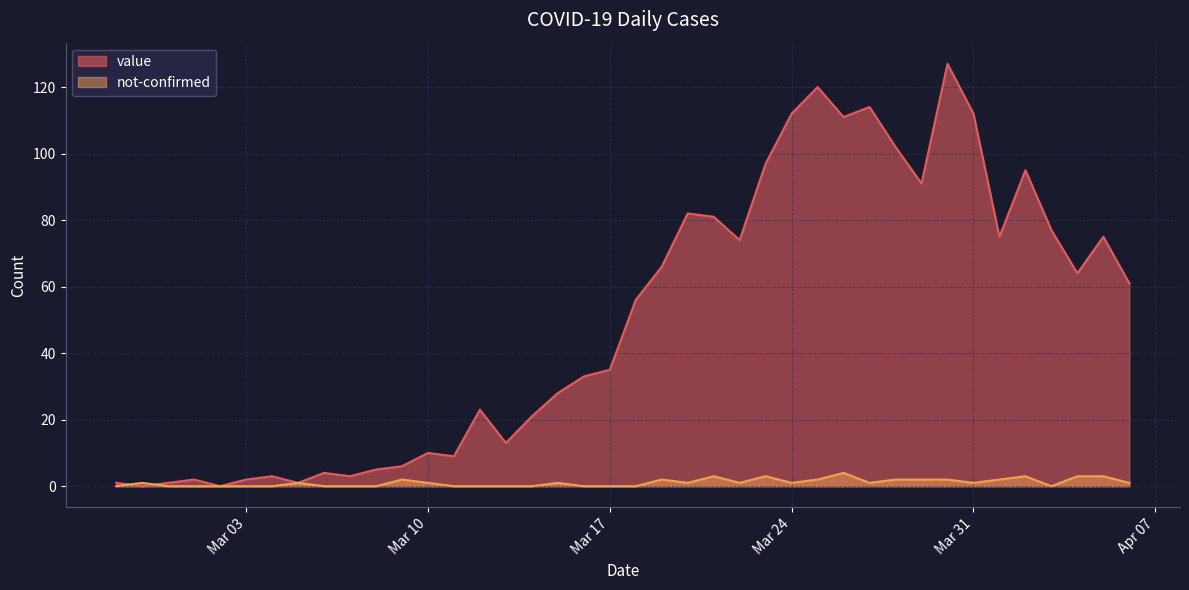

Which category has the lowest value in the not-confirmed series?

2020-02-27